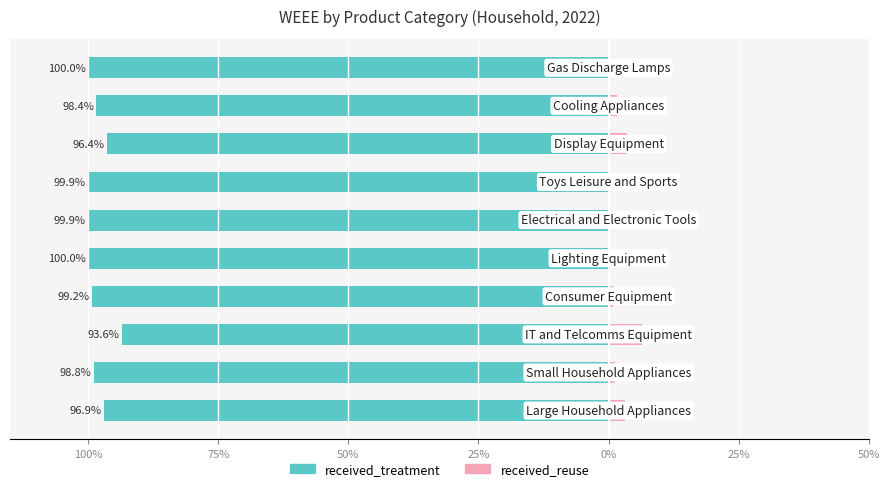

Count the number of categories in the chart.

10